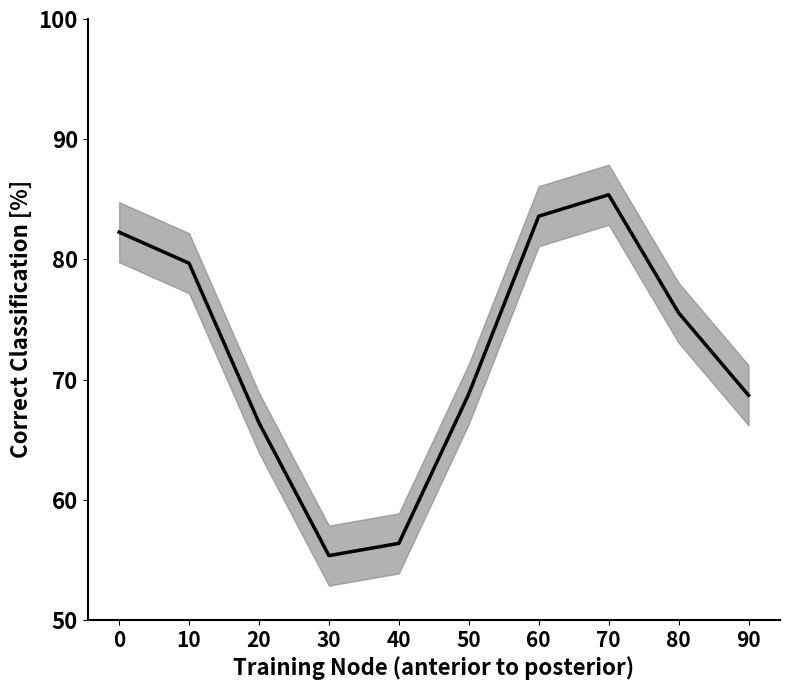

Rank the categories by value from highest to lowest.

70, 60, 0, 10, 80, 50, 90, 20, 40, 30